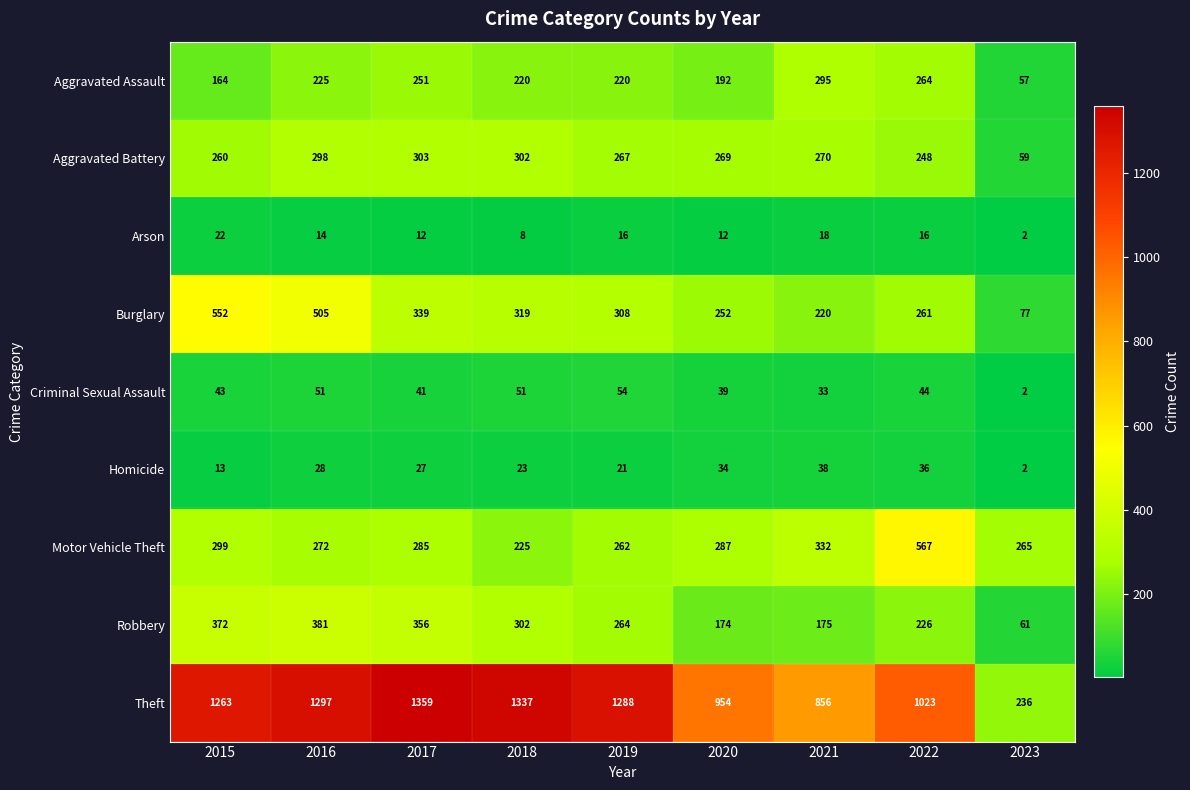

At which label is Theft closest to 797?

2021